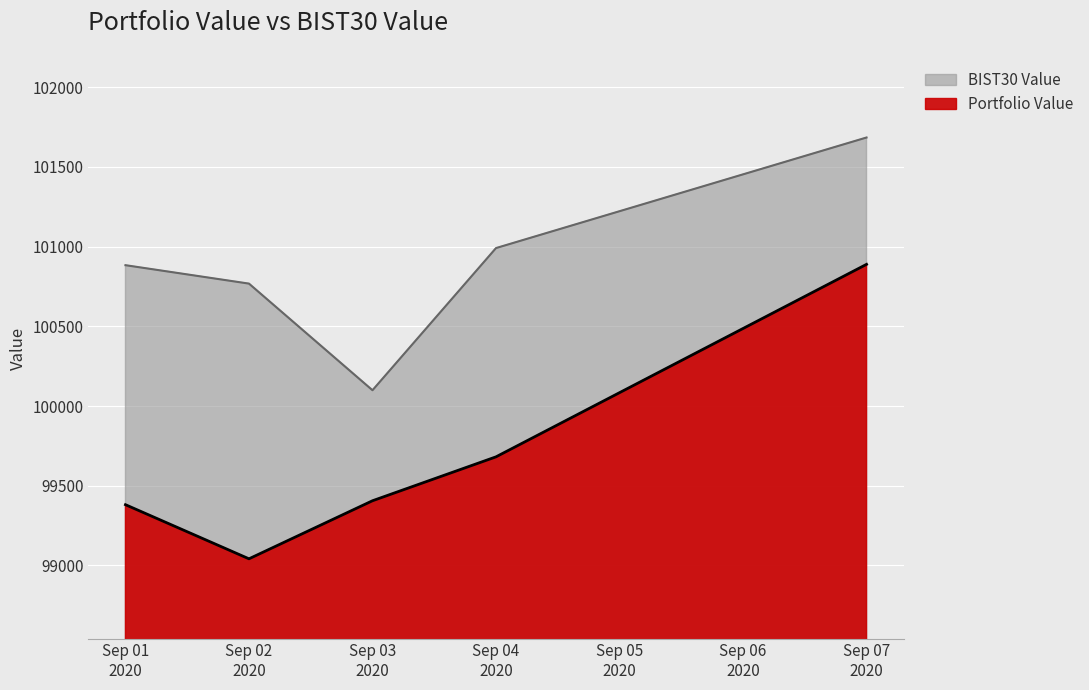

Which series has the widest spread of values?

Portfolio Value